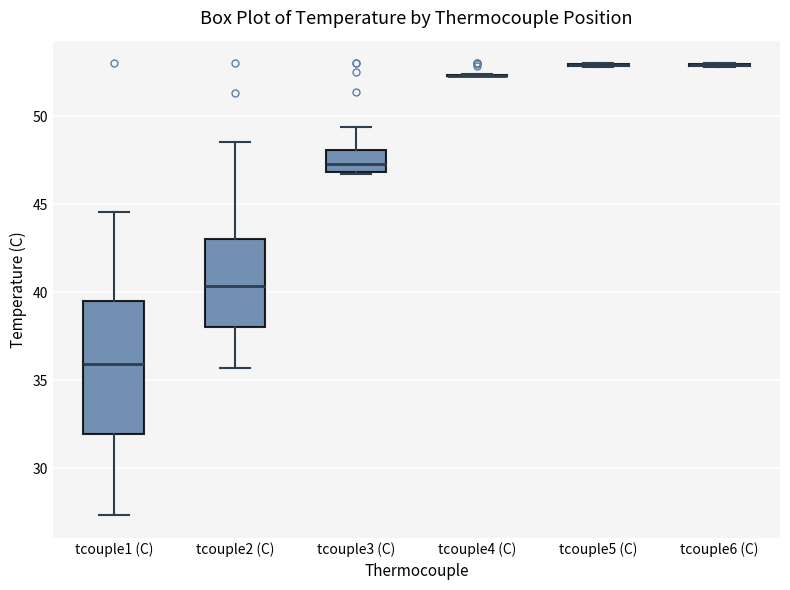

Reading left to right, transcribe this box plot: for each box, give where its median line is, the range the box spans, and where its two whiskers end, as read against the y-axis. The values are not printed on the chart, so give them approximately, as read against the axis.

tcouple1 (C): median 36.0, box 32.0 to 39.5, whiskers 27.5 to 44.5
tcouple2 (C): median 40.5, box 38.0 to 43.0, whiskers 35.5 to 48.5
tcouple3 (C): median 47.5, box 47.0 to 48.0, whiskers 46.5 to 49.5
tcouple4 (C): box collapsed to a line at 52.5, whiskers 52.5 to 52.5
tcouple5 (C): box collapsed to a line at 53.0, whiskers 53.0 to 53.0
tcouple6 (C): box collapsed to a line at 53.0, whiskers 53.0 to 53.0